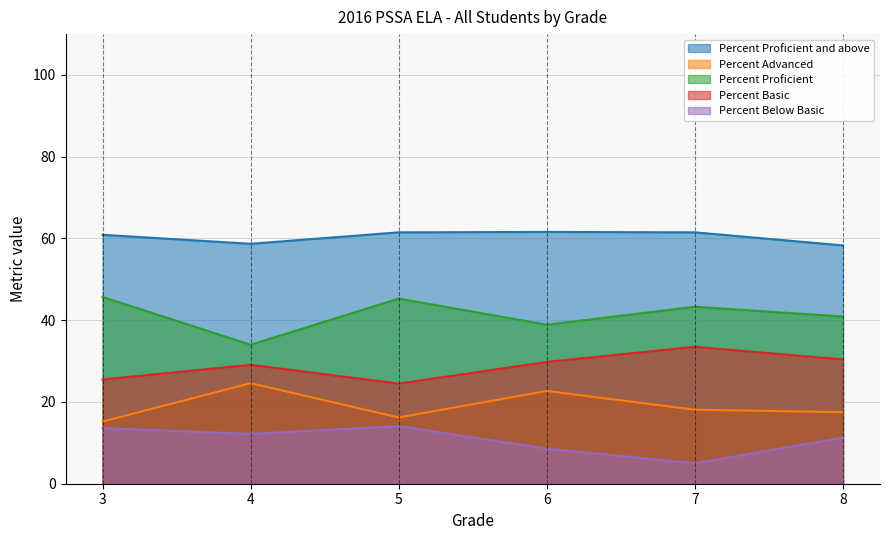

What is the value of the Percent Below Basic point at the 6th from the left?

11.3